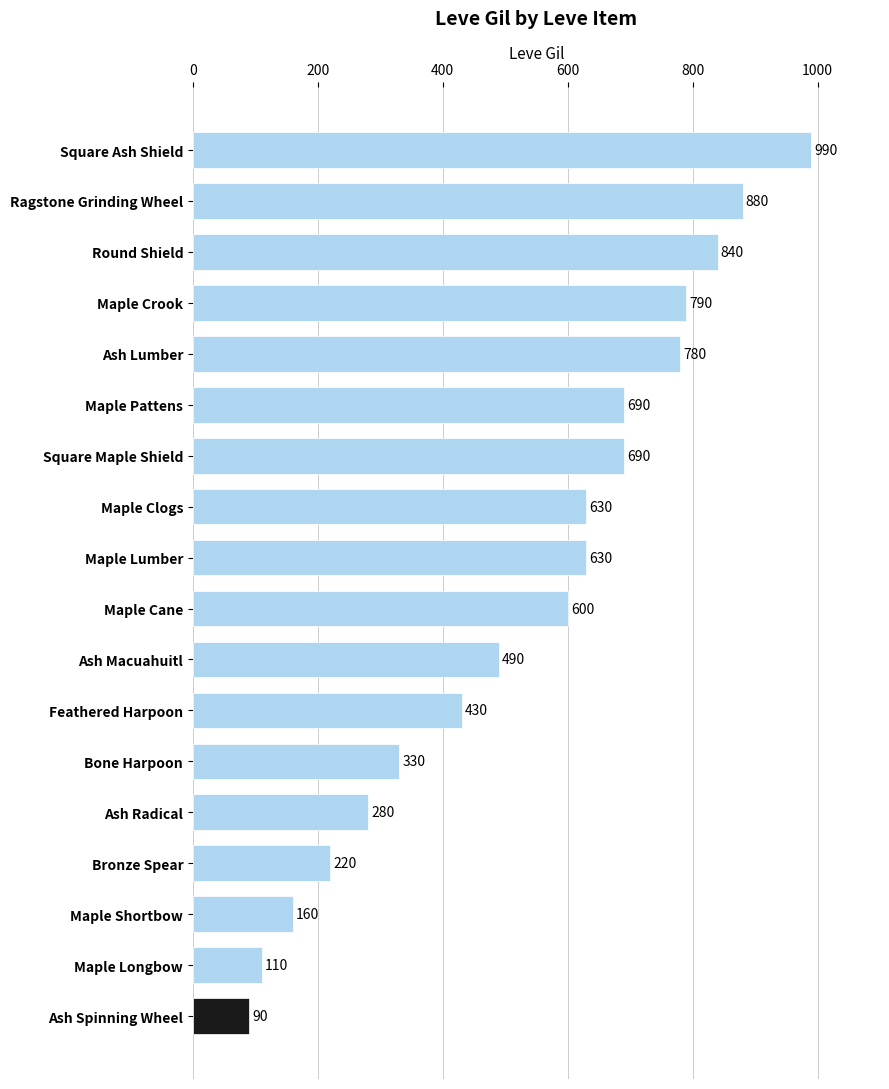

Reading top to bottom, what are all the values shown in this chart?

990	880	840	790	780	690	690	630	630	600	490	430	330	280	220	160	110	90